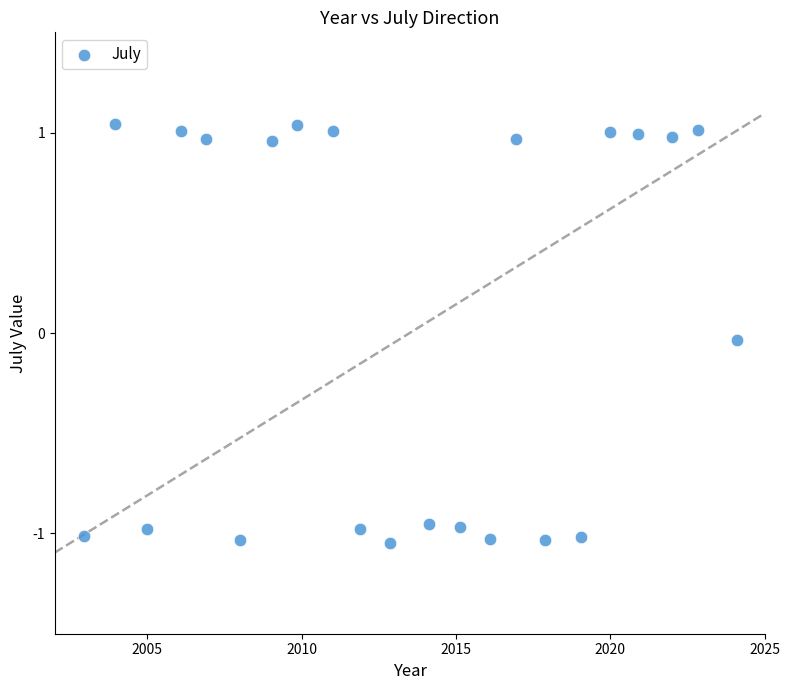

What is the range of X values (max minus min)?

21.2